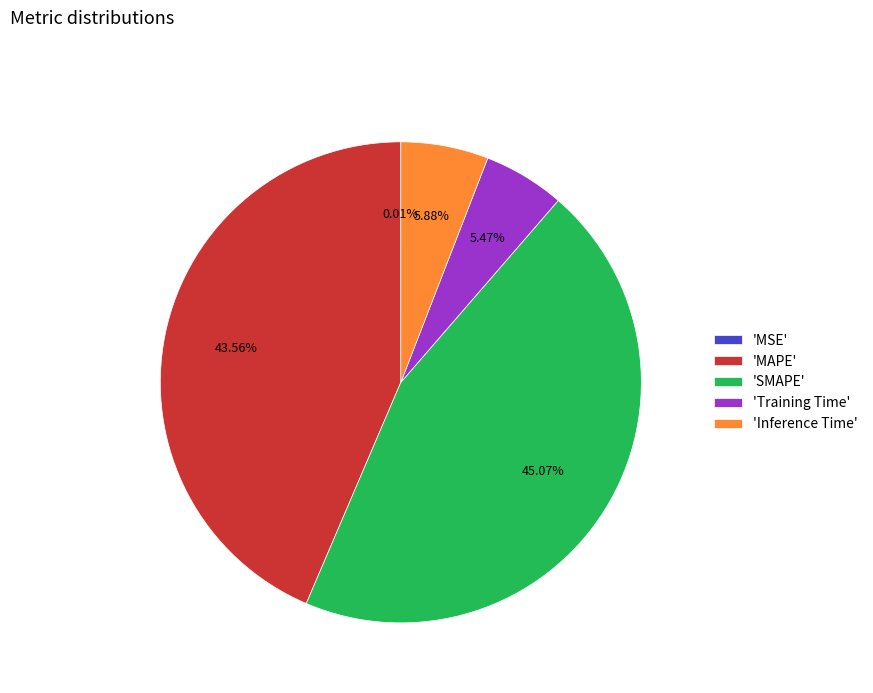

Which has a higher value, 'SMAPE' or 'Inference Time'?

'SMAPE'